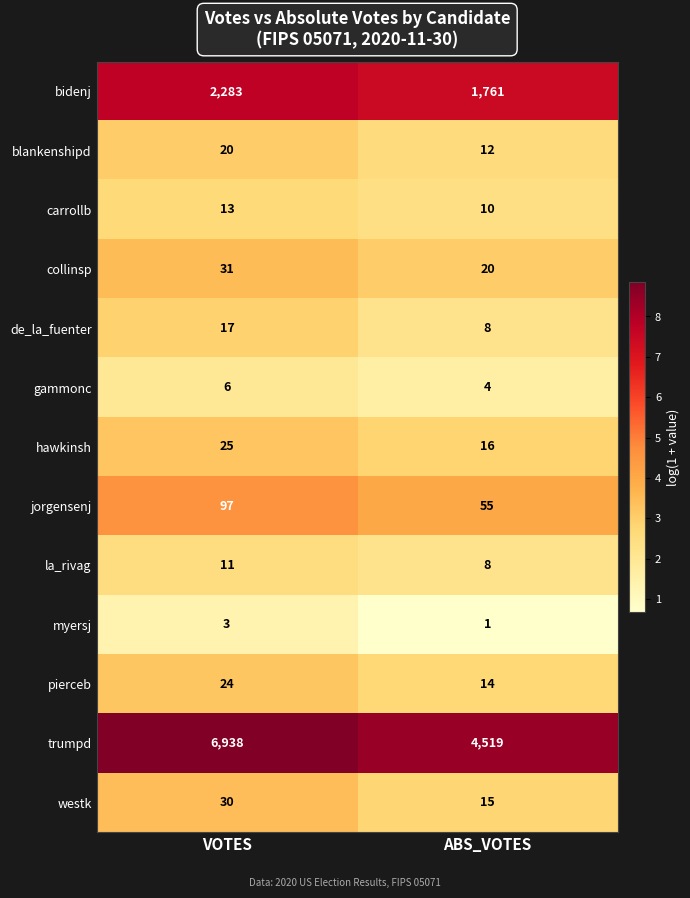

What is the greatest value displayed?

6938